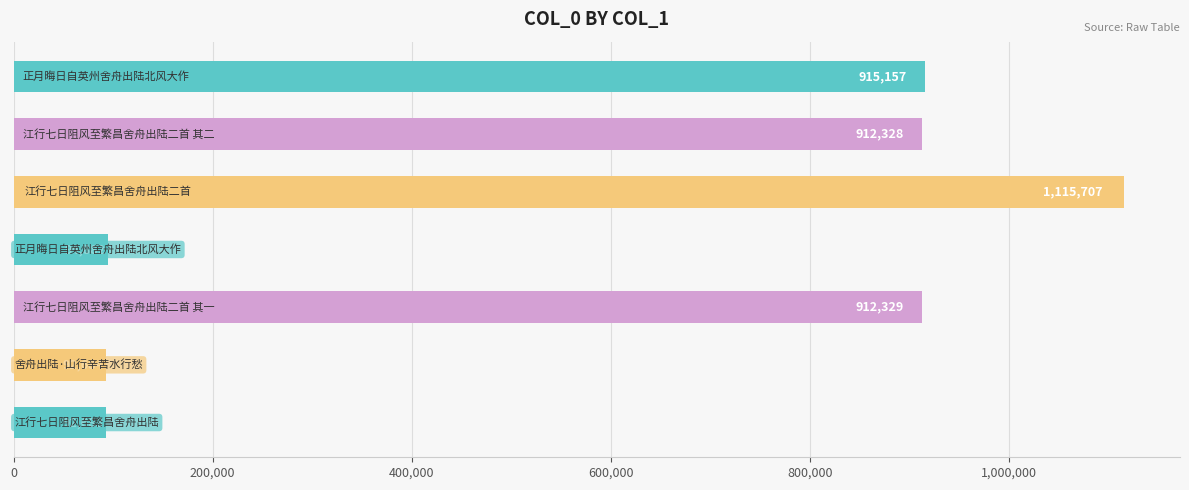

Reading bottom to top, extract all data points from this chart.

92683	92684	912329	94882	1115707	912328	915157